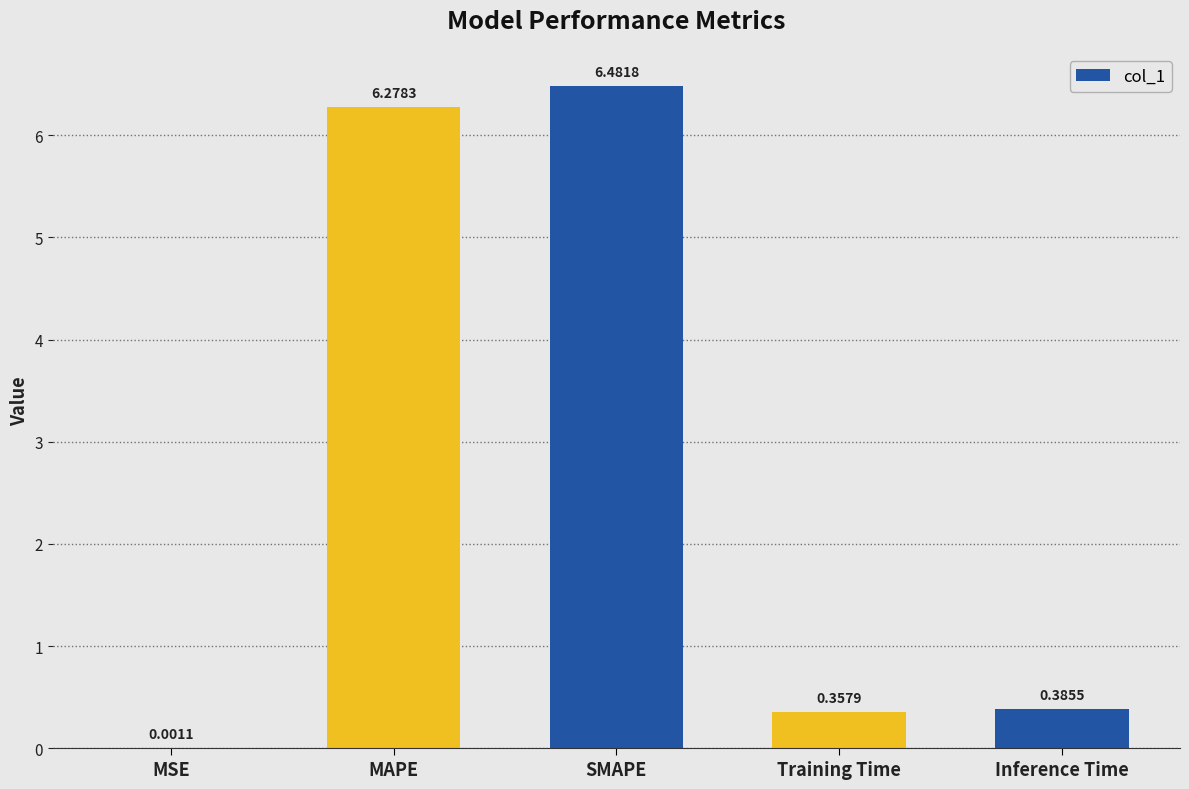

Where is the data nearest to the value 3?

Inference Time